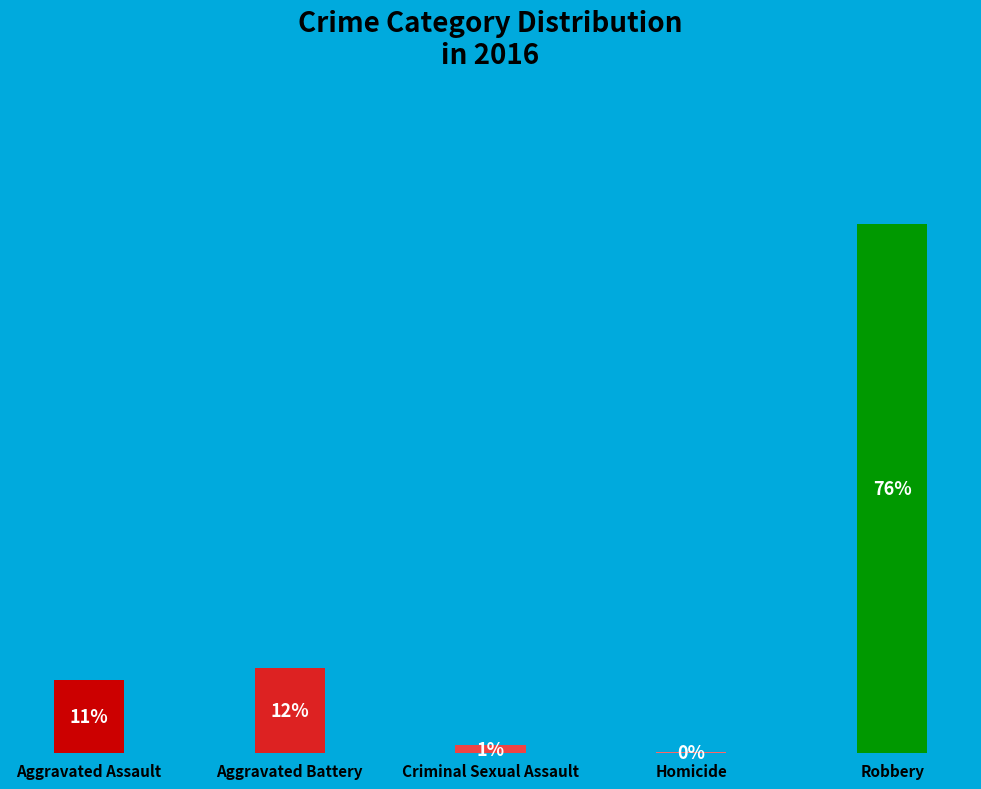

How many slices are in this pie chart?

5